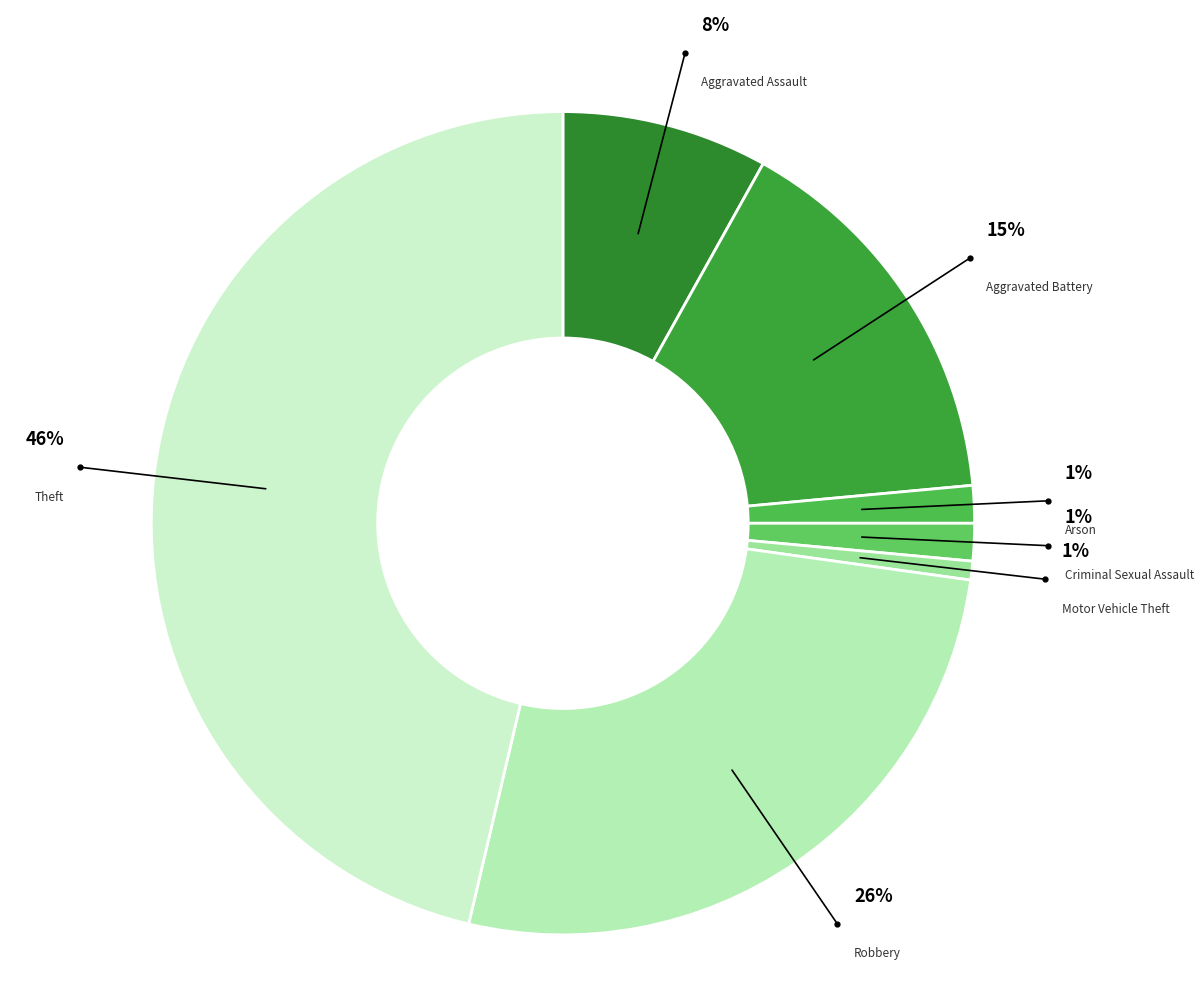

Which slice is the largest?

Theft